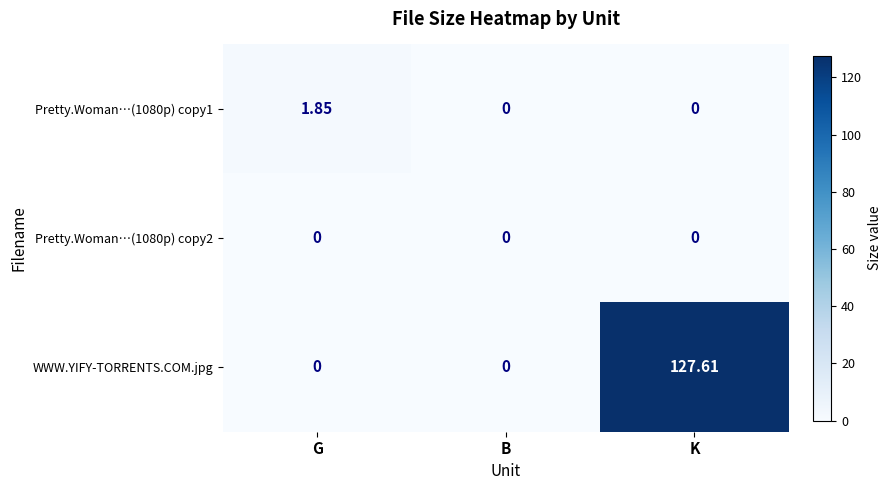

At which label does Pretty.Woman…(1080p) copy1 reach its peak?

G